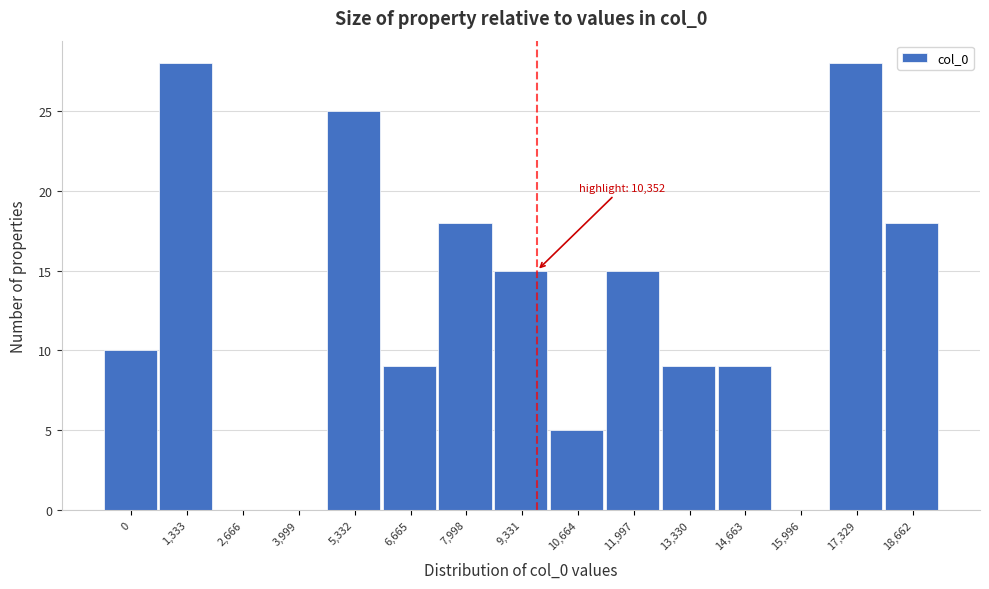

Reading left to right, transcribe all the data shown in this chart.

0=10	1,333=28	2,666=0	3,999=0	5,332=25	6,665=9	7,998=18	9,331=15	10,664=5	11,997=15	13,330=9	14,663=9	15,996=0	17,329=28	18,662=18